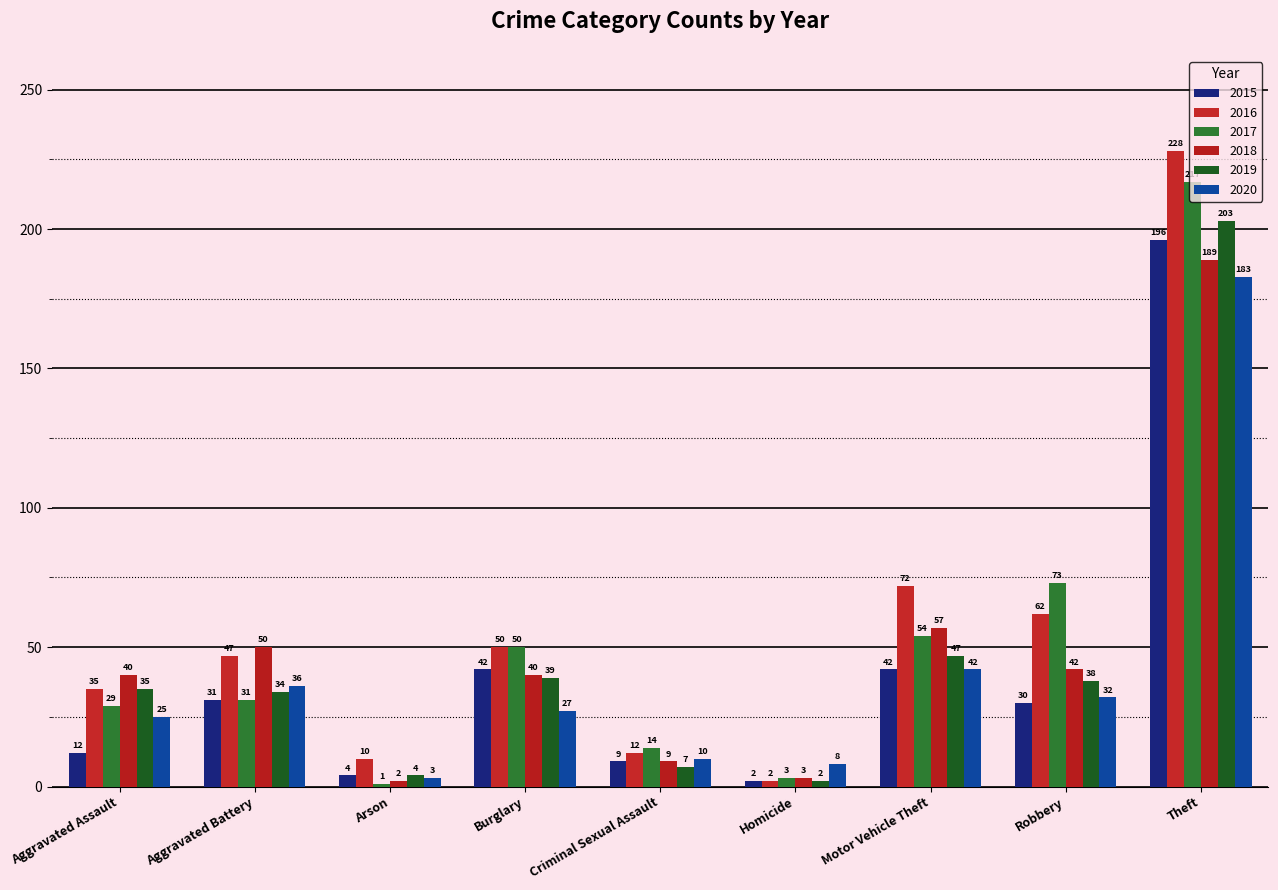

Reading left to right, extract all data points from this chart.

2015: 12	31	4	42	9	2	42	30	196
2016: 35	47	10	50	12	2	72	62	228
2017: 29	31	1	50	14	3	54	73	217
2018: 40	50	2	40	9	3	57	42	189
2019: 35	34	4	39	7	2	47	38	203
2020: 25	36	3	27	10	8	42	32	183